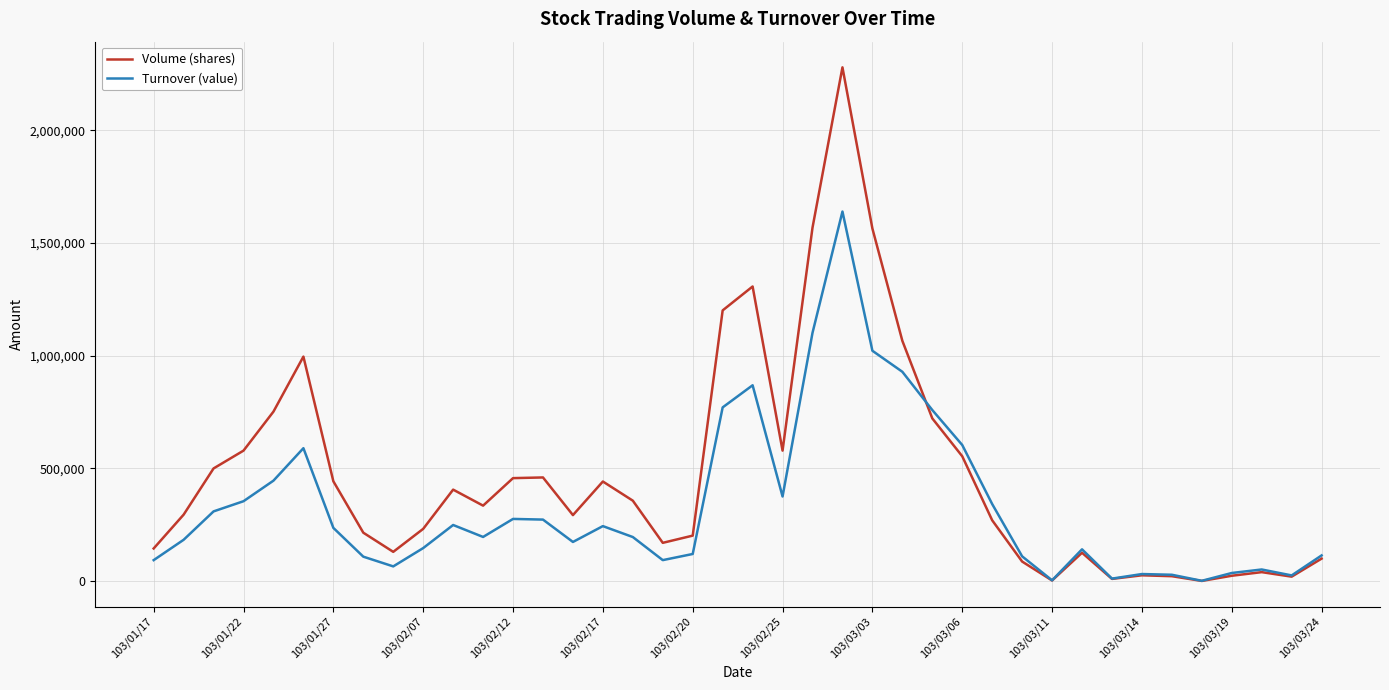

At how many categories does at least one series exceed 770600?

7